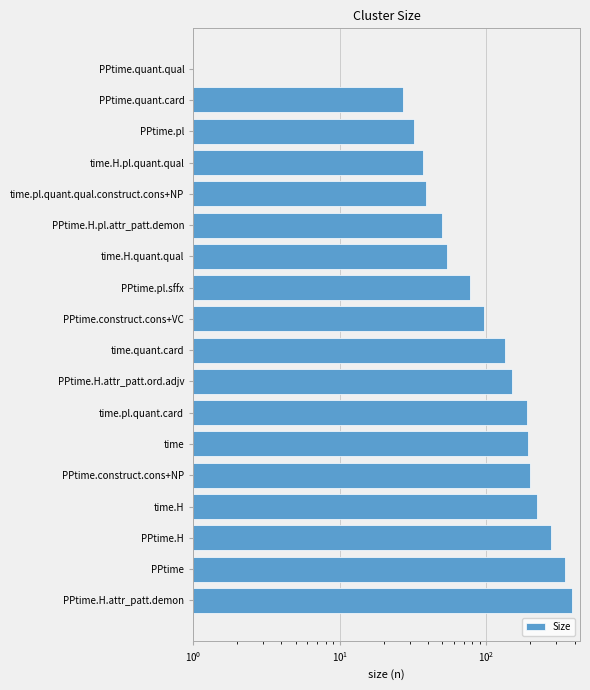

Does the chart contain stacked bars?

No